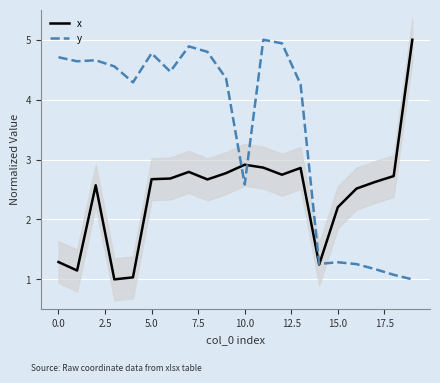

True or false: x and y cross at least once.

True